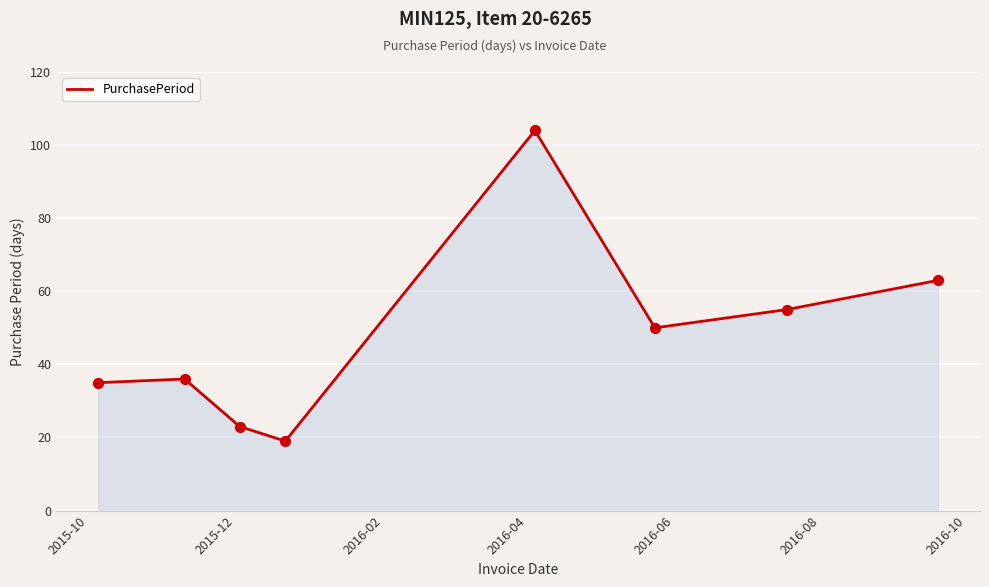

True or false: the data has more than 0 interior local peaks.

True